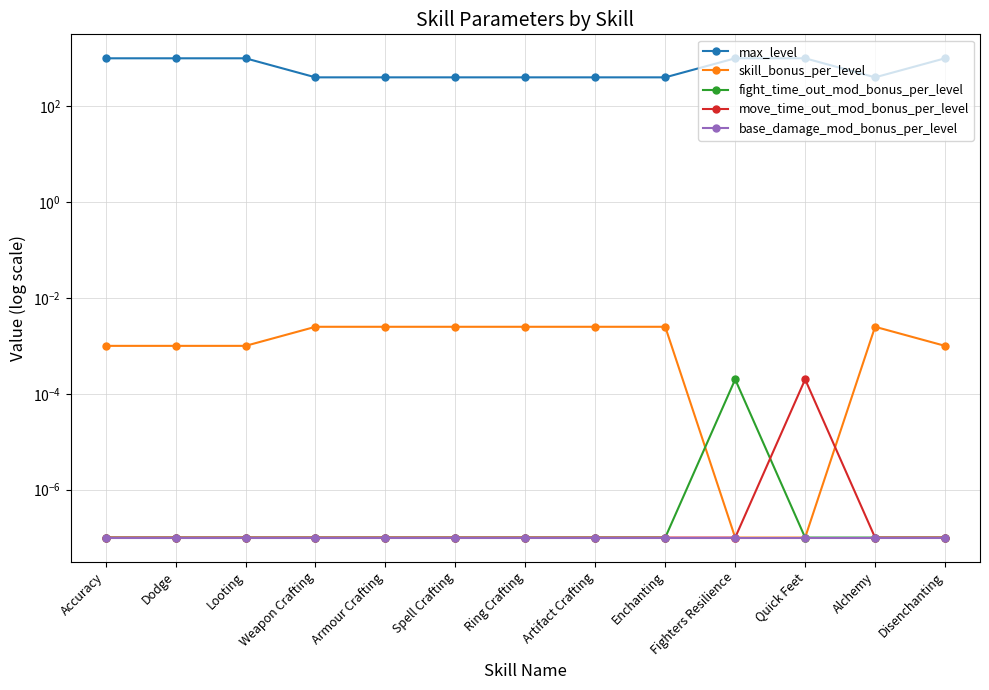

What is the label of the 5th point from the right?

Enchanting